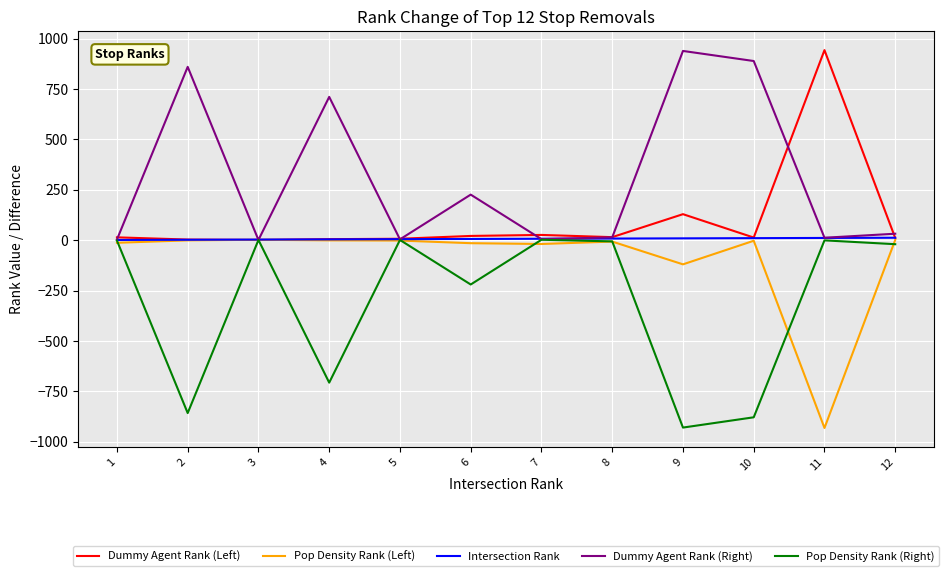

The value of Dummy Agent Rank (Right) at 6 is 226. True or false?

True